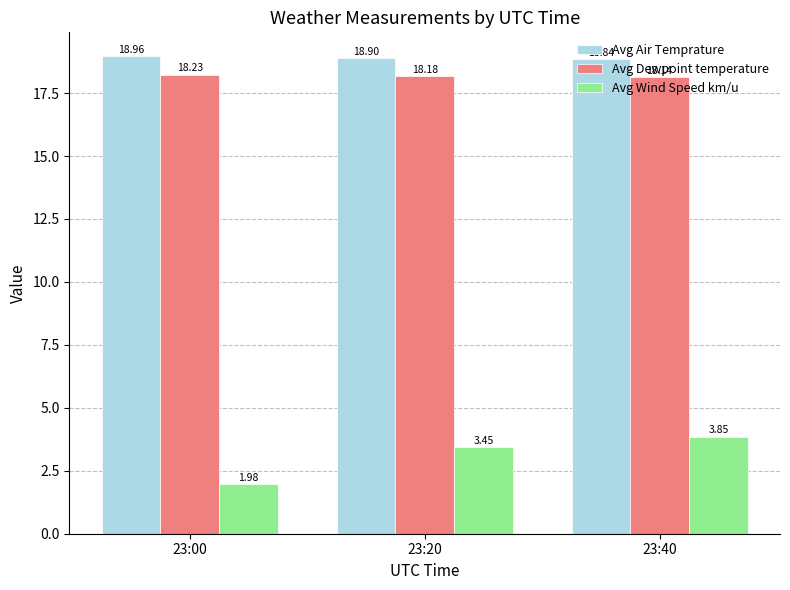

Does the chart contain any negative values?

No